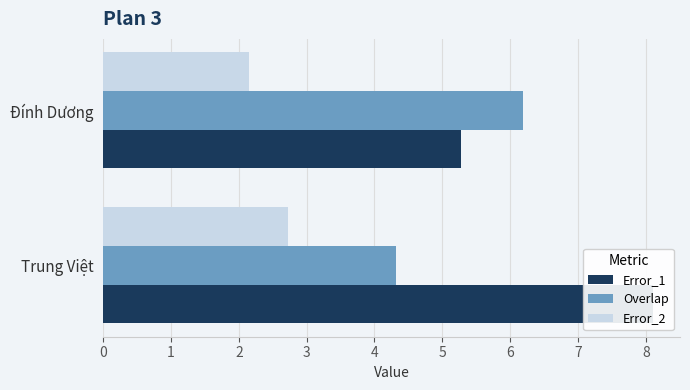

What is the value of the Error_1 bar at the 2nd from the left?

5.3